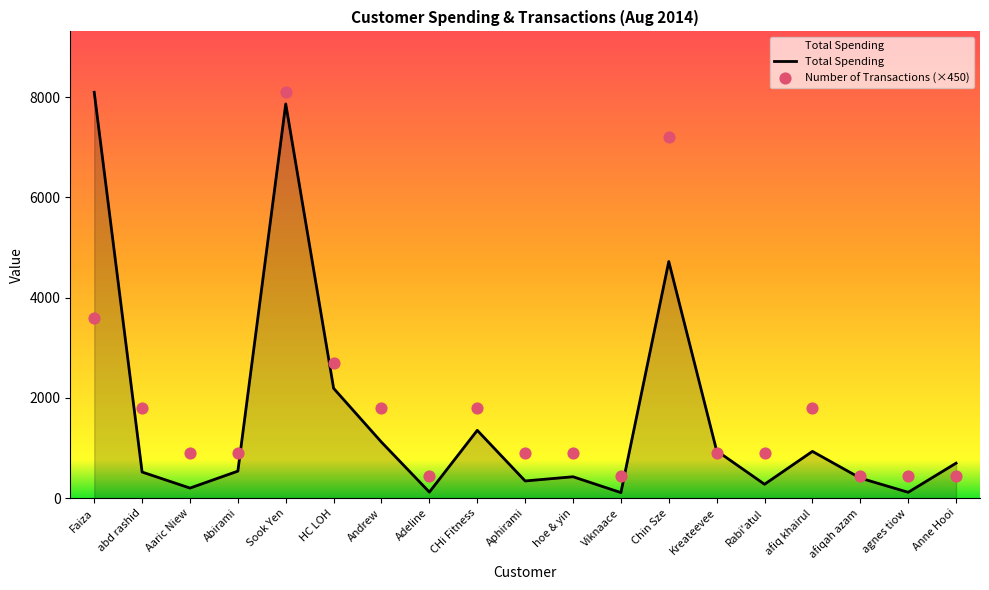

Which series contains the highest Y value?

Number of Transactions